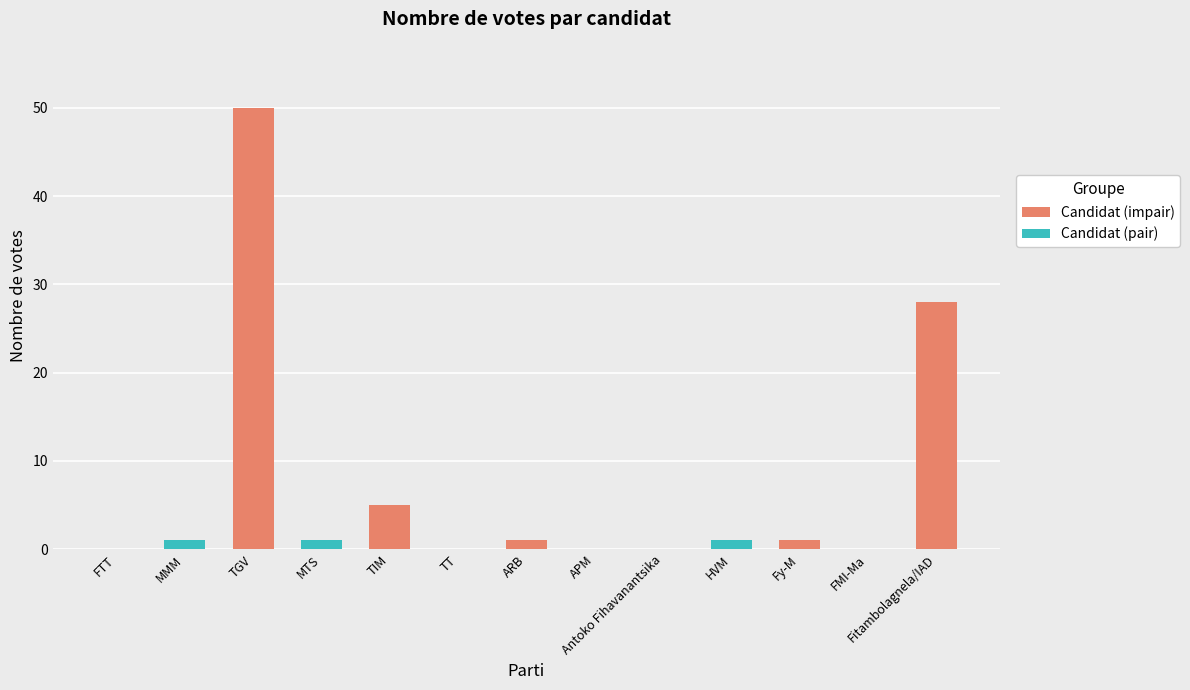

Which has a higher value, FTT or Fitambolagnela/IAD?

Fitambolagnela/IAD